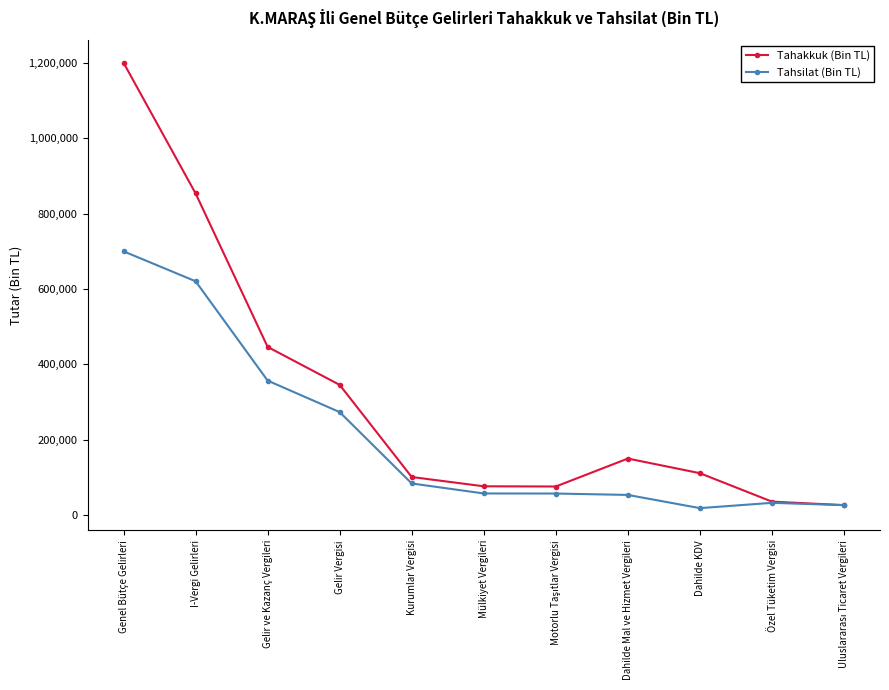

List the series in order of their overall mean, highest first.

Tahakkuk (Bin TL), Tahsilat (Bin TL)